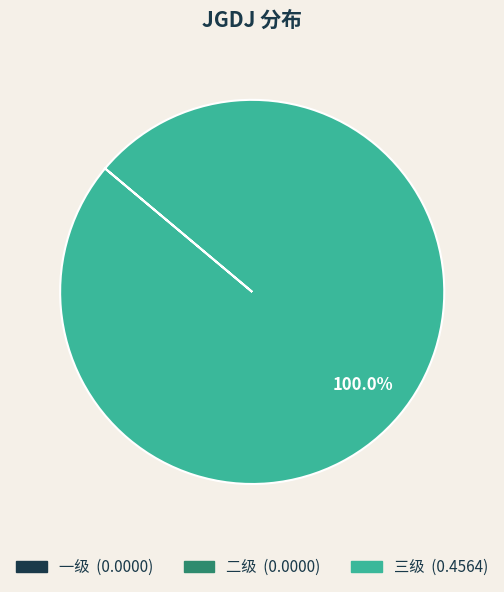

What is the largest slice in the pie chart?

三级